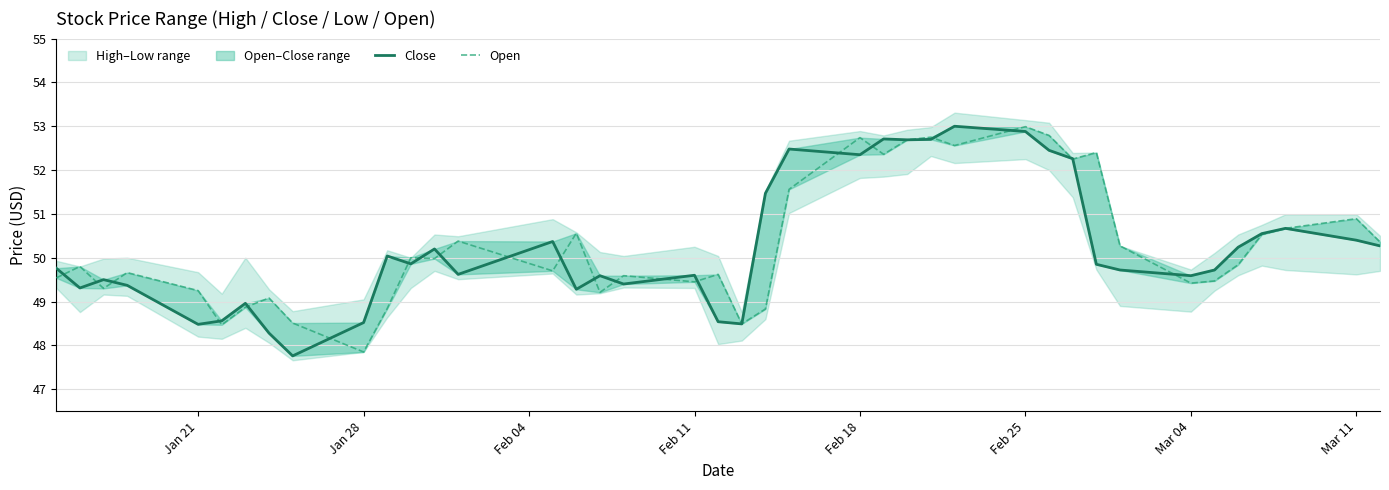

True or false: Close has a value of 85.3 at Feb 25.

False